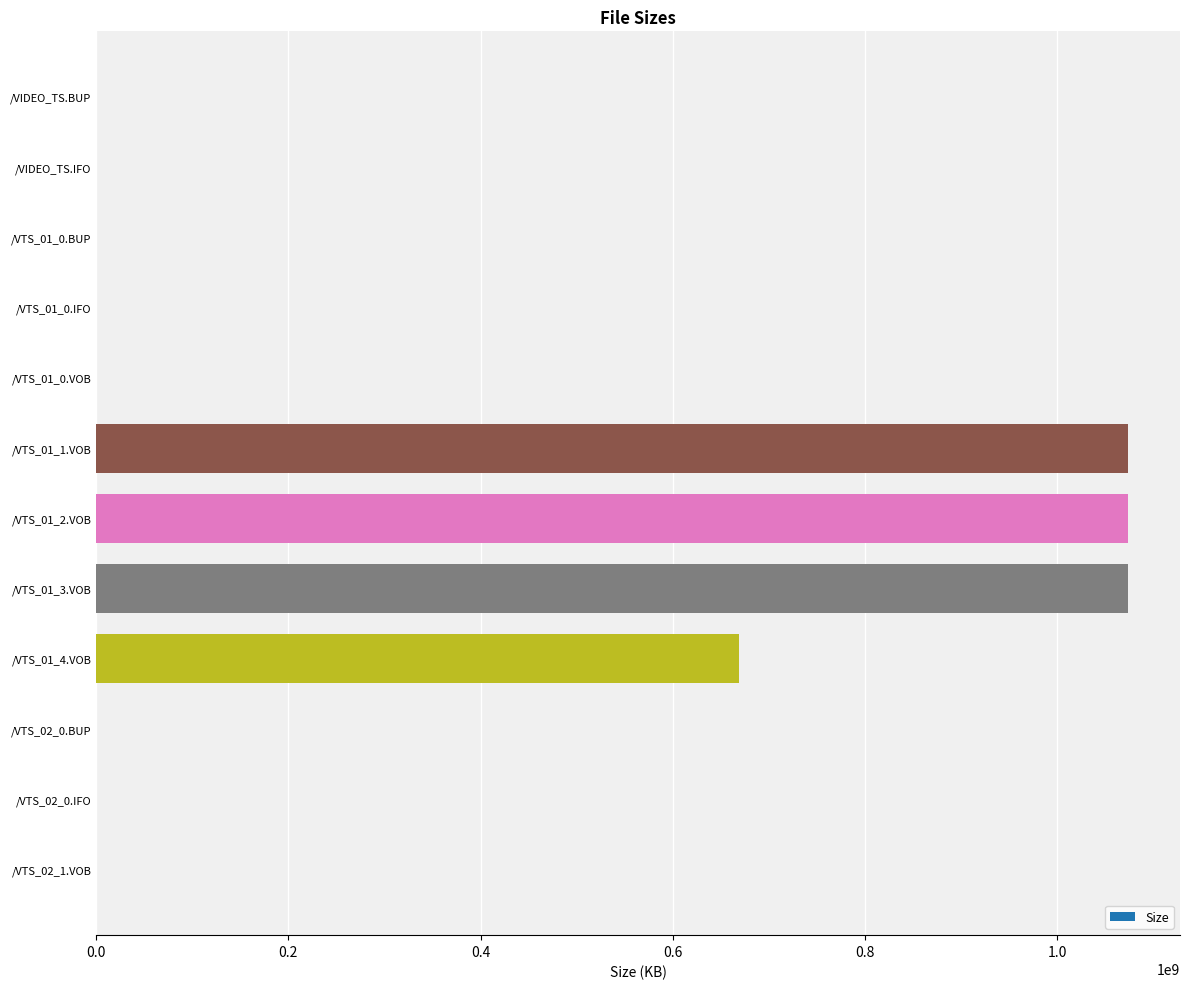

What is the sum of all values?

3889892267.4